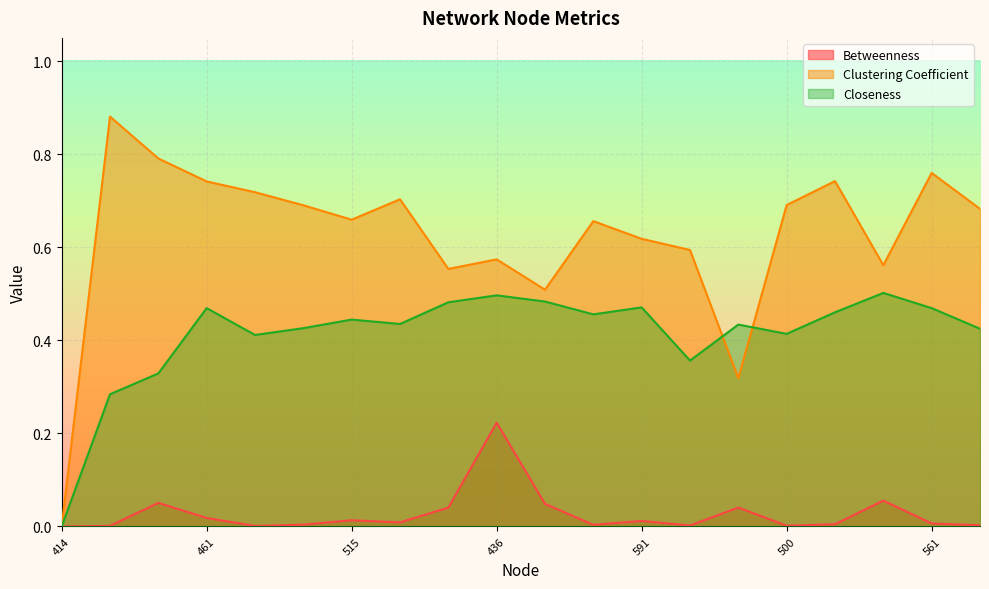

What is the label of the 16th point from the right?

544